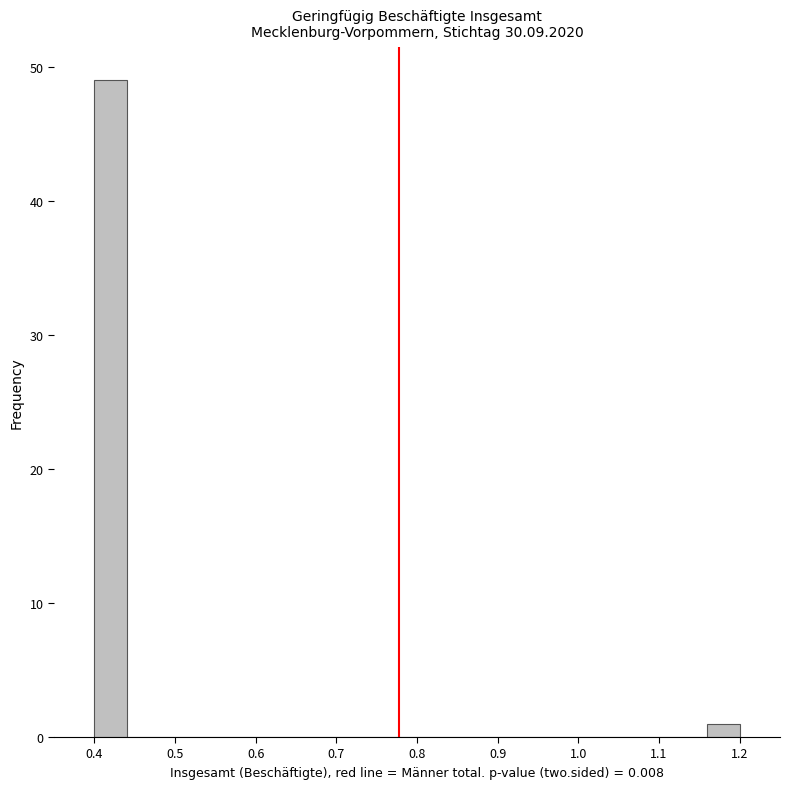

What is the height of the bar covering 0.40 to 0.44 on the x-axis? The values are not printed on the chart, so give them approximately, as read against the axis.

49